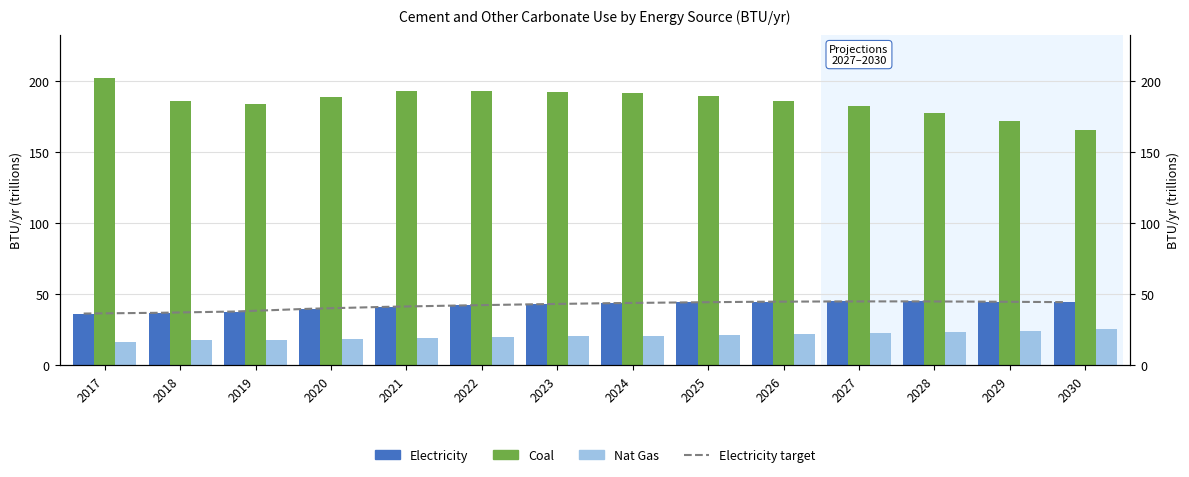

Does the chart contain stacked bars?

No